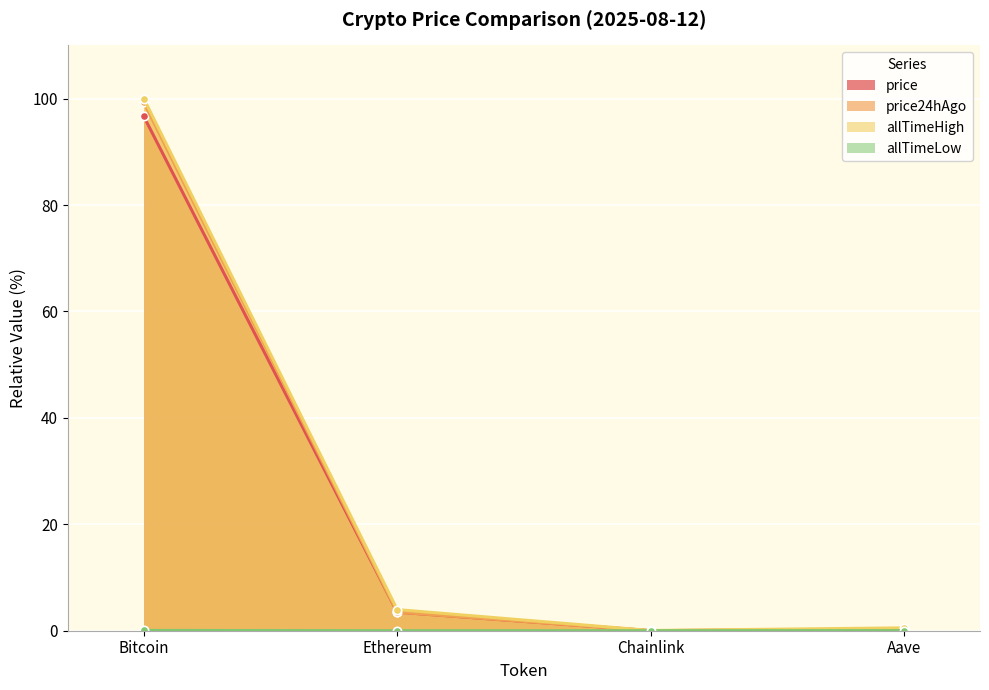

How many lines are shown in the chart?

4